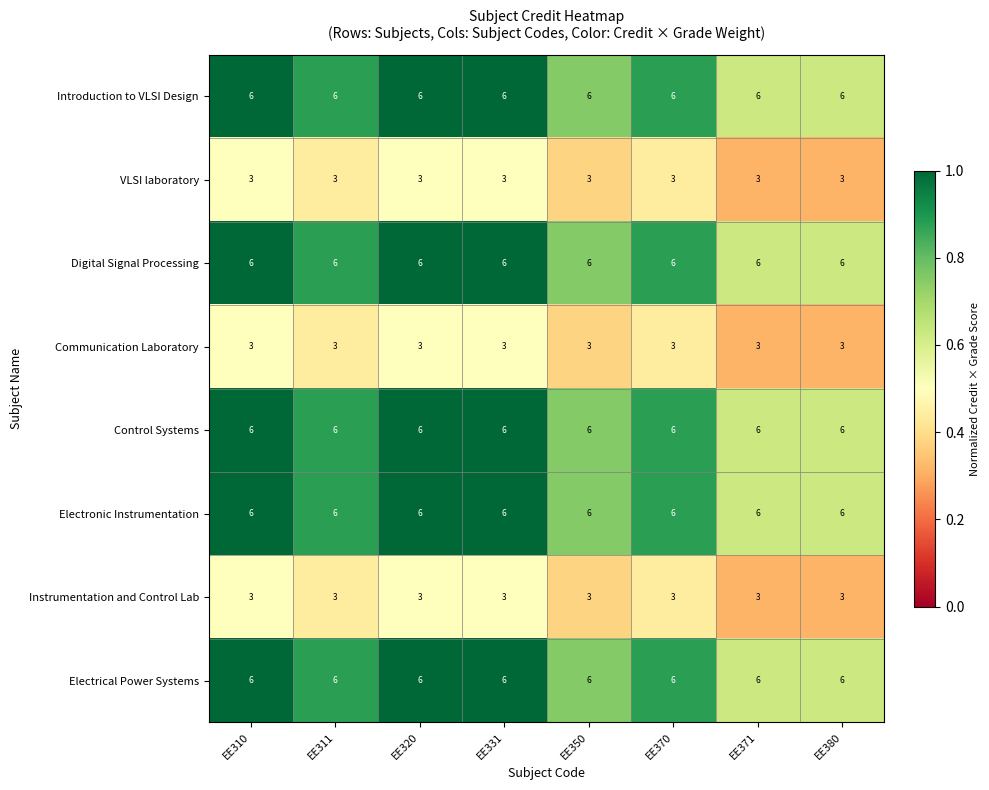

What is the highest value of the Communication Laboratory series?

3